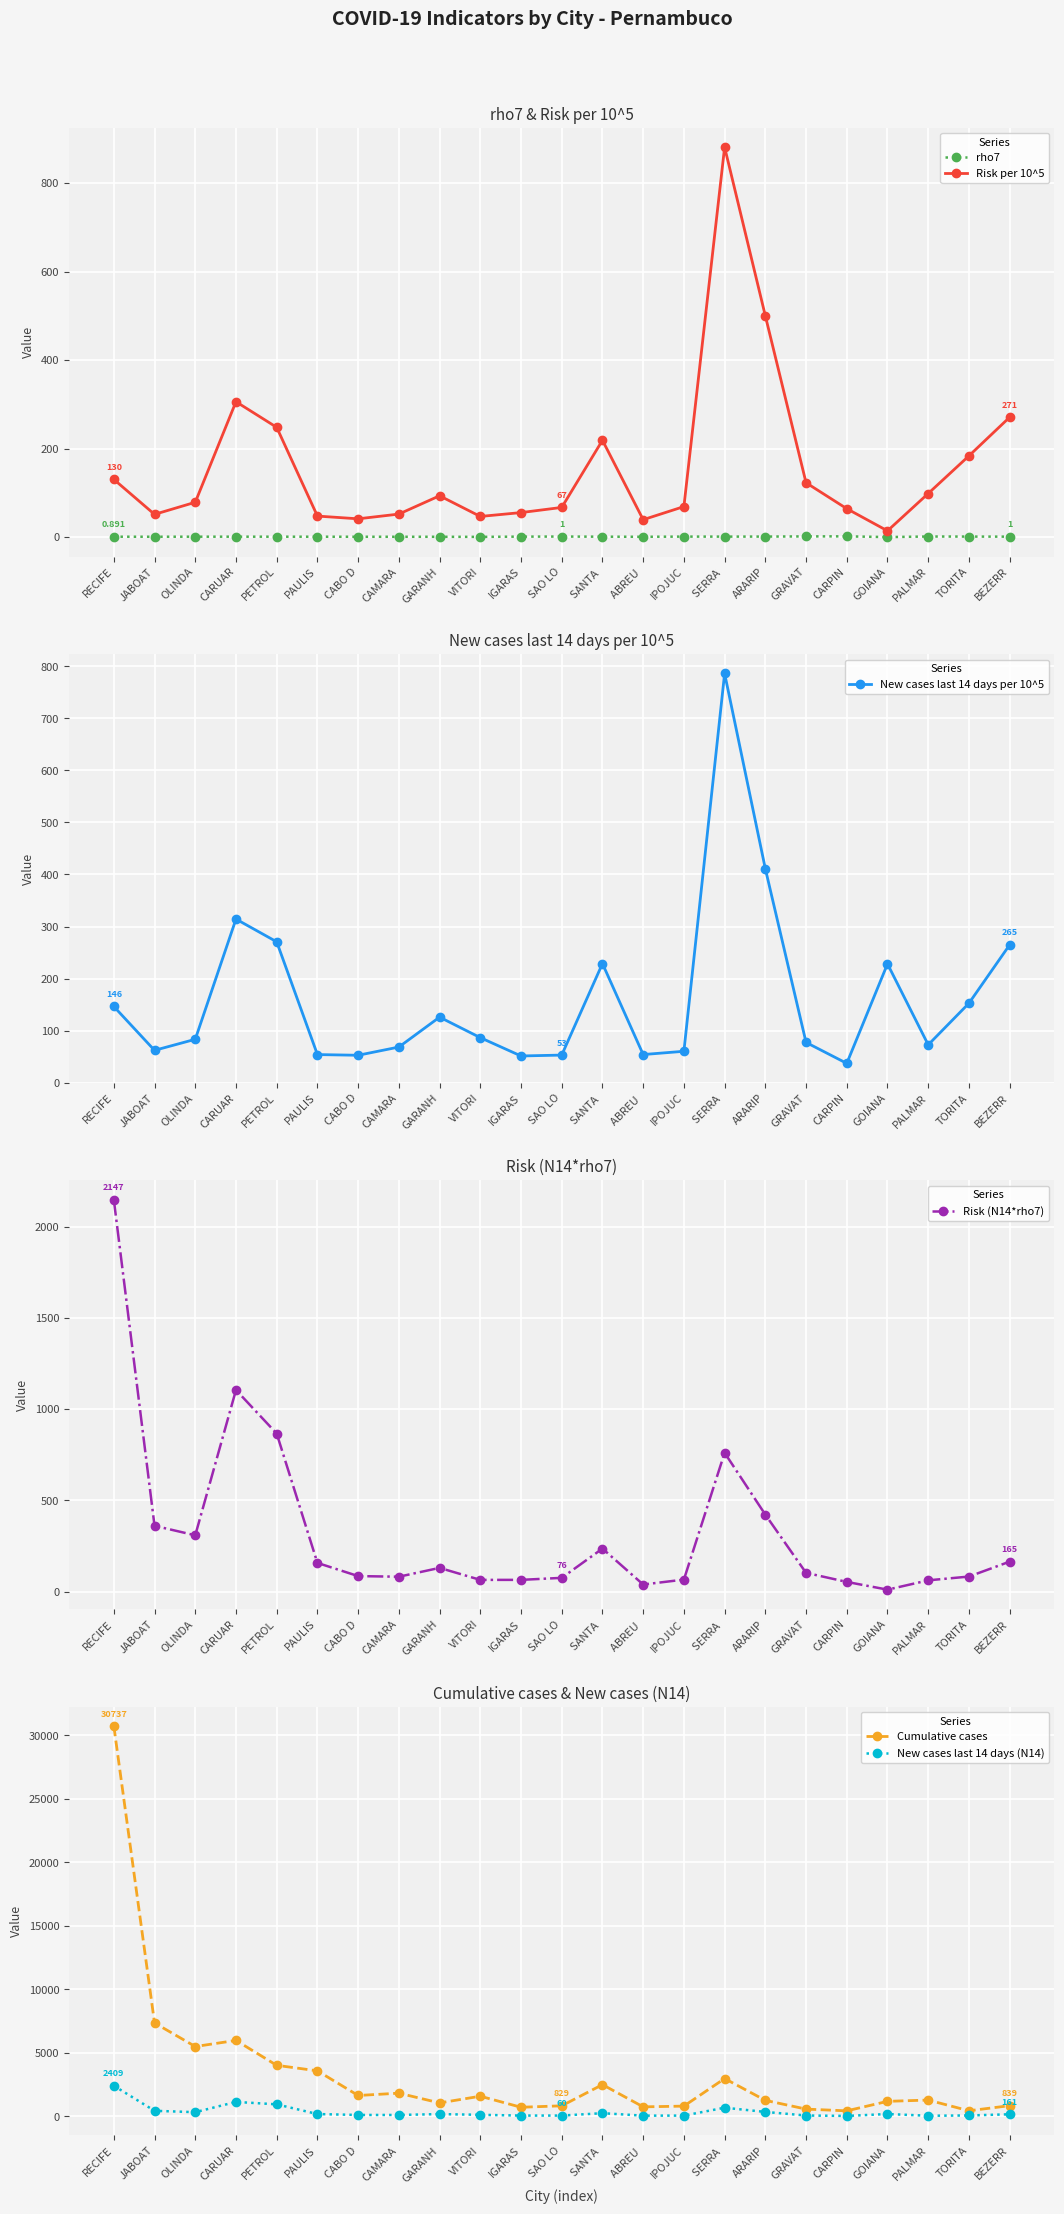

Reading left to right, transcribe all the data shown in this chart.

rho7: RECIFE=0.9	JABOAT=0.8	OLINDA=0.9	CARUAR=1.0	PETROL=0.9	PAULIS=0.9	CABO D=0.8	CAMARA=0.8	GARANH=0.7	VITORI=0.5	IGARAS=1.1	SAO LO=1.3	SANTA =1.0	ABREU =0.7	IPOJUC=1.1	SERRA =1.1	ARARIP=1.2	GRAVAT=1.6	CARPIN=1.7	GOIANA=0.1	PALMAR=1.4	TORITA=1.2	BEZERR=1.0
Risk per 10^5: RECIFE=130.5	JABOAT=51.4	OLINDA=78.8	CARUAR=306.0	PETROL=248.1	PAULIS=47.5	CABO D=41.4	CAMARA=52.1	GARANH=93.4	VITORI=46.7	IGARAS=55.4	SAO LO=67.1	SANTA =218.9	ABREU =39.4	IPOJUC=69.0	SERRA =881.4	ARARIP=500.1	GRAVAT=122.9	CARPIN=64.3	GOIANA=14.2	PALMAR=98.6	TORITA=183.7	BEZERR=271.0
New cases last 14 days per 10^5: RECIFE=146.4	JABOAT=62.1	OLINDA=83.3	CARUAR=314.3	PETROL=270.7	PAULIS=54.0	CABO D=52.6	CAMARA=68.4	GARANH=125.9	VITORI=86.5	IGARAS=51.3	SAO LO=53.0	SANTA =228.8	ABREU =54.0	IPOJUC=60.3	SERRA =786.3	ARARIP=411.1	GRAVAT=77.3	CARPIN=37.1	GOIANA=228.2	PALMAR=72.7	TORITA=152.6	BEZERR=264.8
Risk (N14*rho7): RECIFE=2147.5	JABOAT=361.1	OLINDA=309.1	CARUAR=1105.1	PETROL=866.4	PAULIS=157.7	CABO D=85.6	CAMARA=82.2	GARANH=130.6	VITORI=64.8	IGARAS=64.9	SAO LO=76.0	SANTA =236.3	ABREU =39.4	IPOJUC=66.4	SERRA =761.1	ARARIP=422.2	GRAVAT=103.3	CARPIN=53.7	GOIANA=11.3	PALMAR=62.3	TORITA=83.0	BEZERR=164.7
Cumulative cases: RECIFE=30737.0	JABOAT=7354.0	OLINDA=5497.0	CARUAR=5978.0	PETROL=4017.0	PAULIS=3583.0	CABO D=1641.0	CAMARA=1824.0	GARANH=1056.0	VITORI=1584.0	IGARAS=714.0	SAO LO=829.0	SANTA =2496.0	ABREU =746.0	IPOJUC=805.0	SERRA =2974.0	ARARIP=1258.0	GRAVAT=570.0	CARPIN=432.0	GOIANA=1180.0	PALMAR=1282.0	TORITA=438.0	BEZERR=839.0
New cases last 14 days (N14): RECIFE=2409.0	JABOAT=436.0	OLINDA=327.0	CARUAR=1135.0	PETROL=945.0	PAULIS=179.0	CABO D=109.0	CAMARA=108.0	GARANH=176.0	VITORI=120.0	IGARAS=60.0	SAO LO=60.0	SANTA =247.0	ABREU =54.0	IPOJUC=58.0	SERRA =679.0	ARARIP=347.0	GRAVAT=65.0	CARPIN=31.0	GOIANA=182.0	PALMAR=46.0	TORITA=69.0	BEZERR=161.0